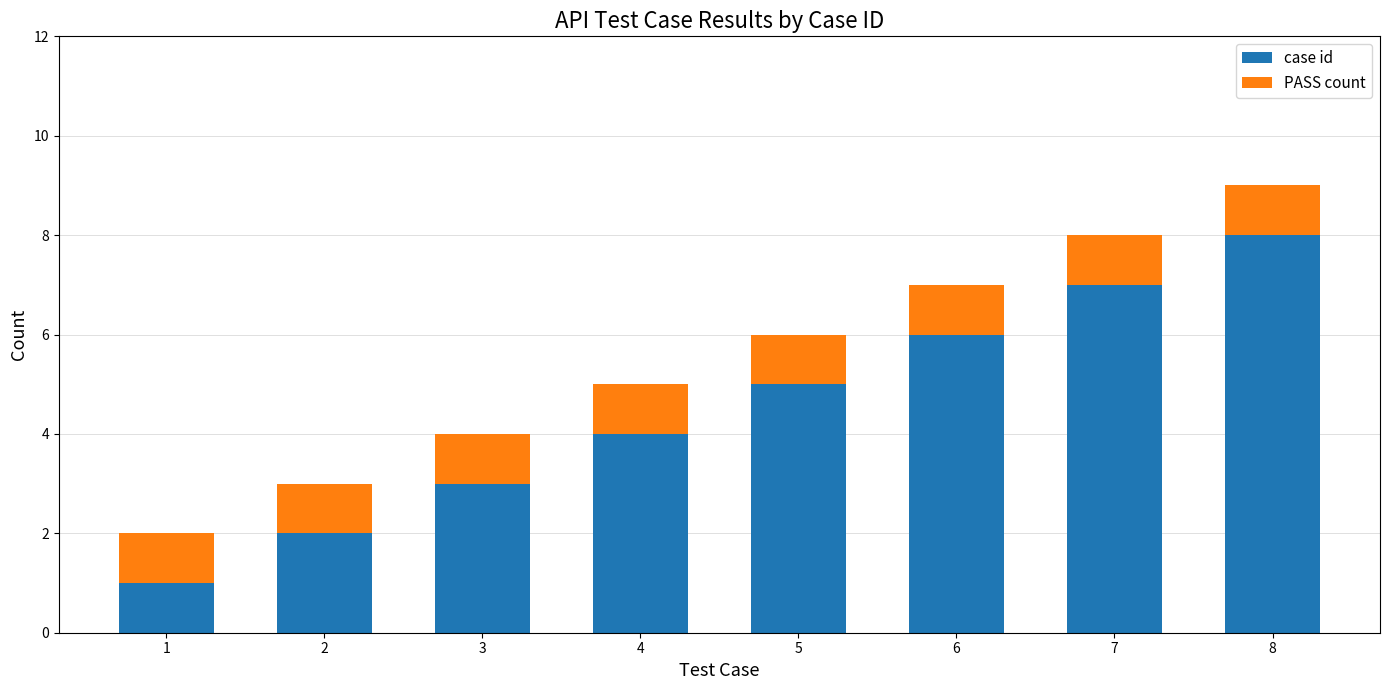

What is the total value across all series at 1?

2